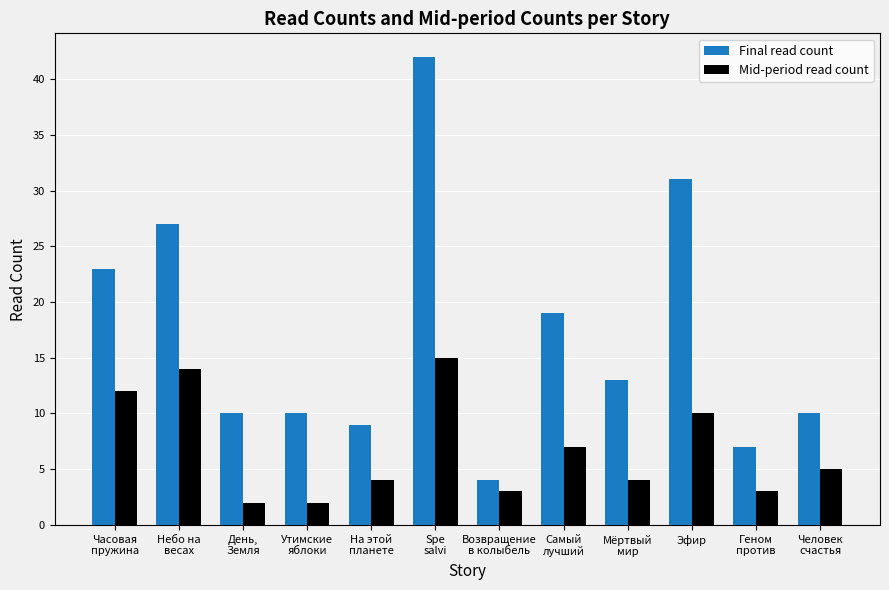

What is the lowest value of the Mid-period read count series?

2